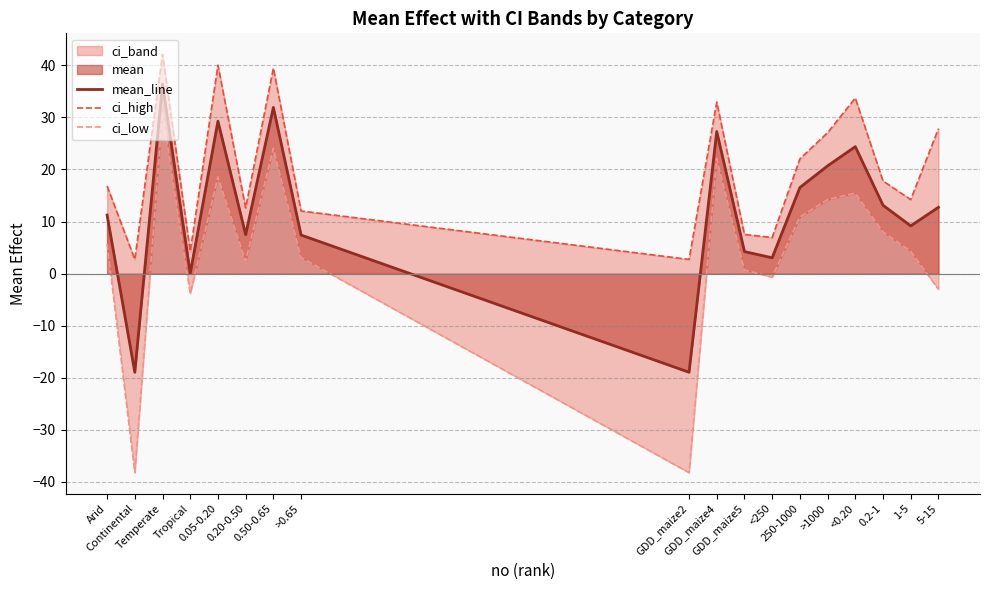

How many data points in mean_line are above 12?

9